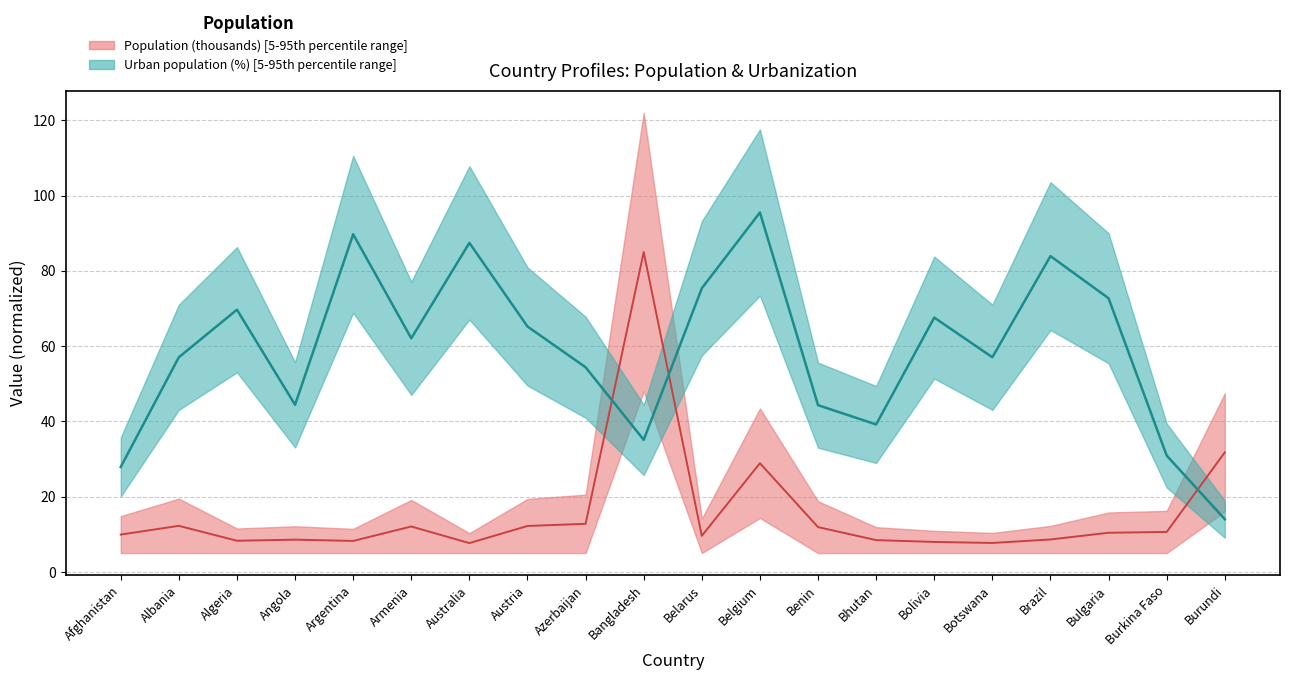

What is the difference between the maximum and minimum values in the Population (thousands) median series?

77.4